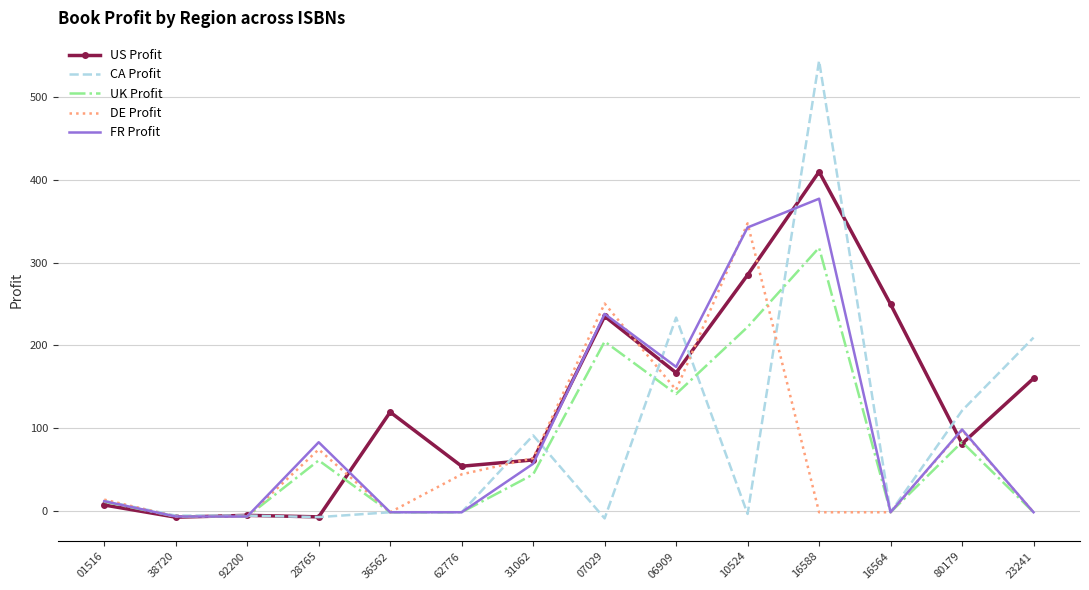

At which category is the sum across all series the highest?

16588